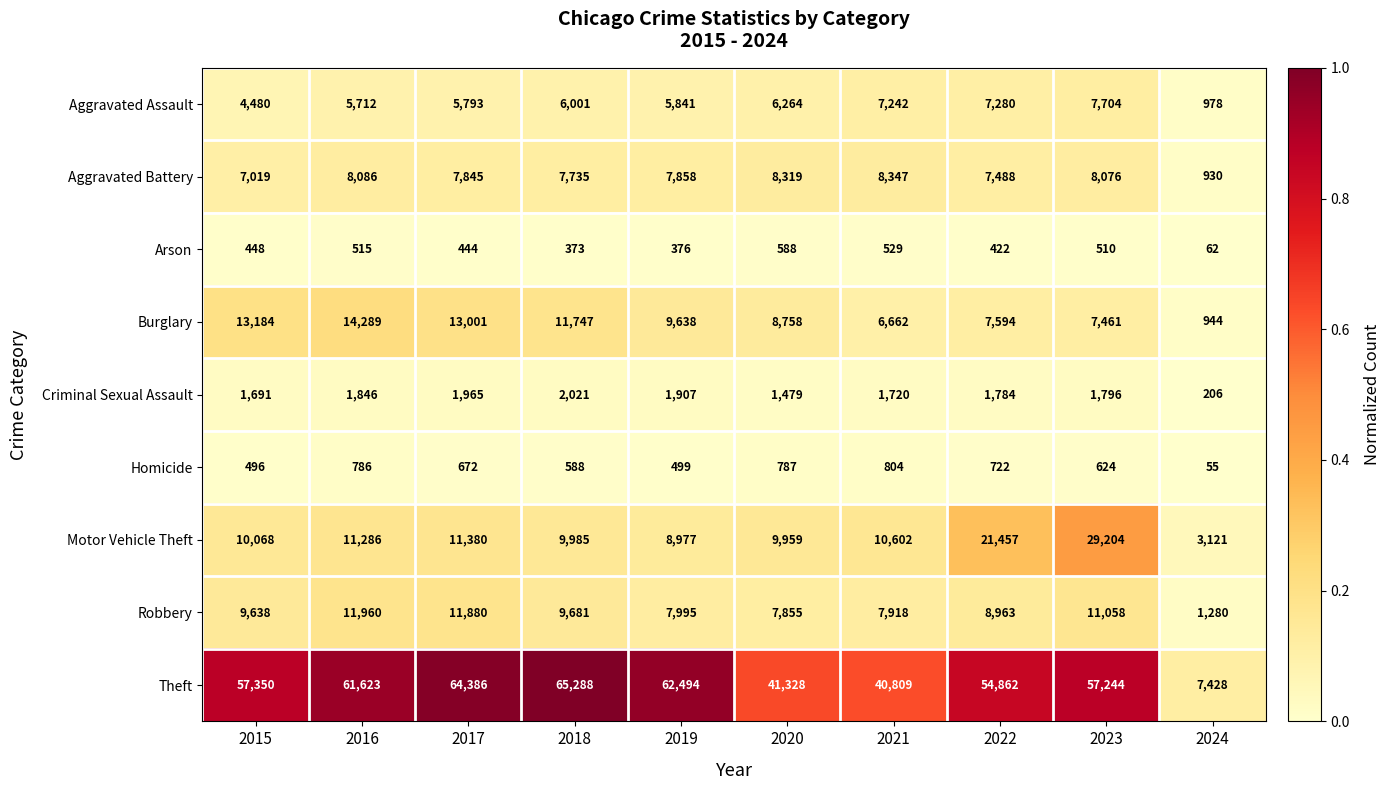

Where does the Aggravated Battery series first go above 7858?

2016